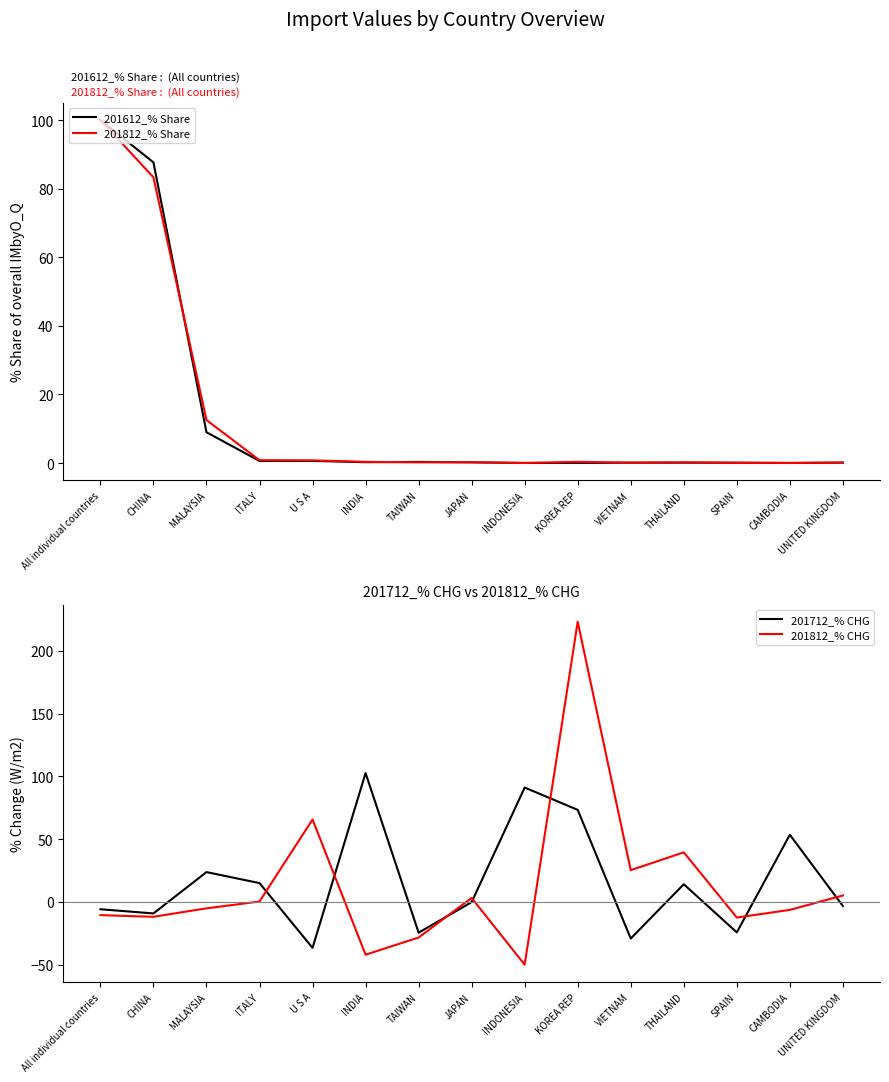

The 201612_% Share series shows 0.1 at KOREA REP. True or false?

True